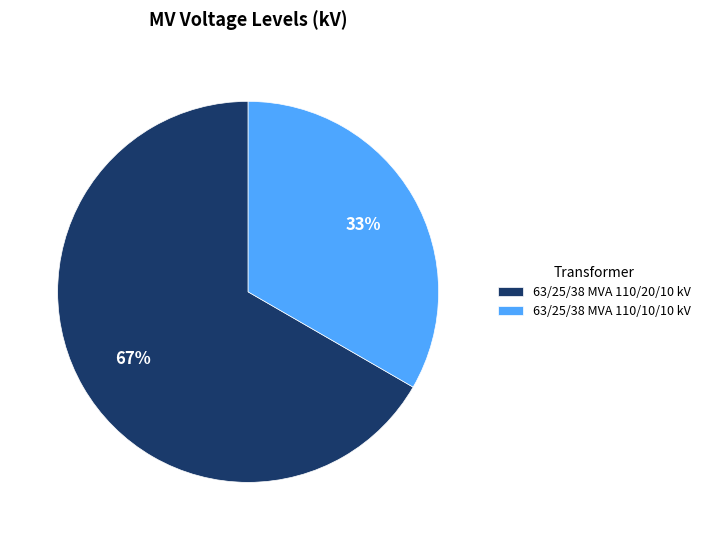

The 63/25/38 MVA 110/10/10 kV slice represents 42% of the pie. True or false?

False